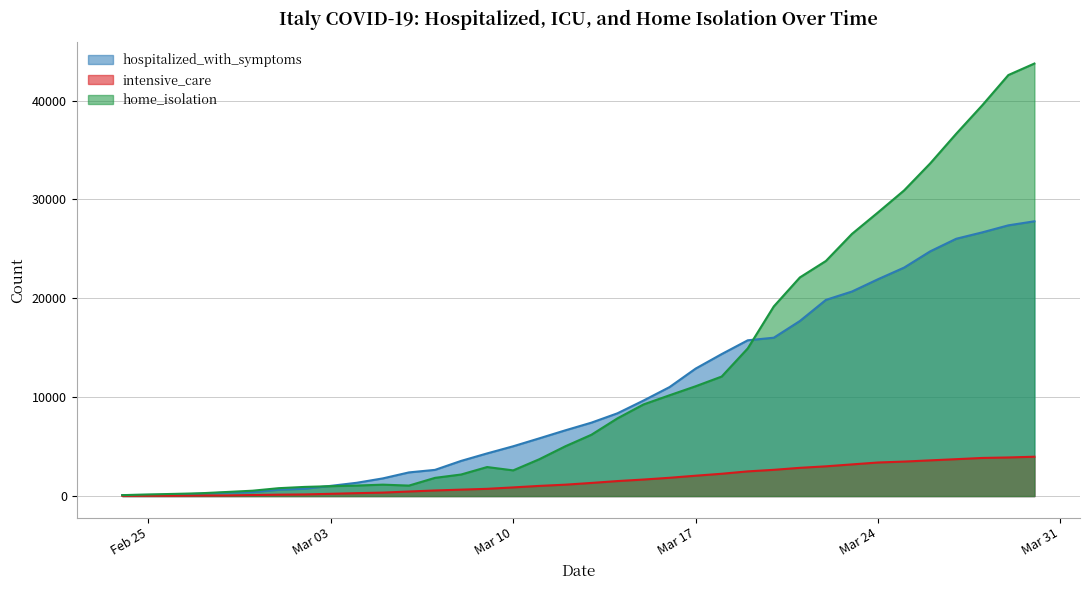

What is the highest value of the hospitalized_with_symptoms series?

27795